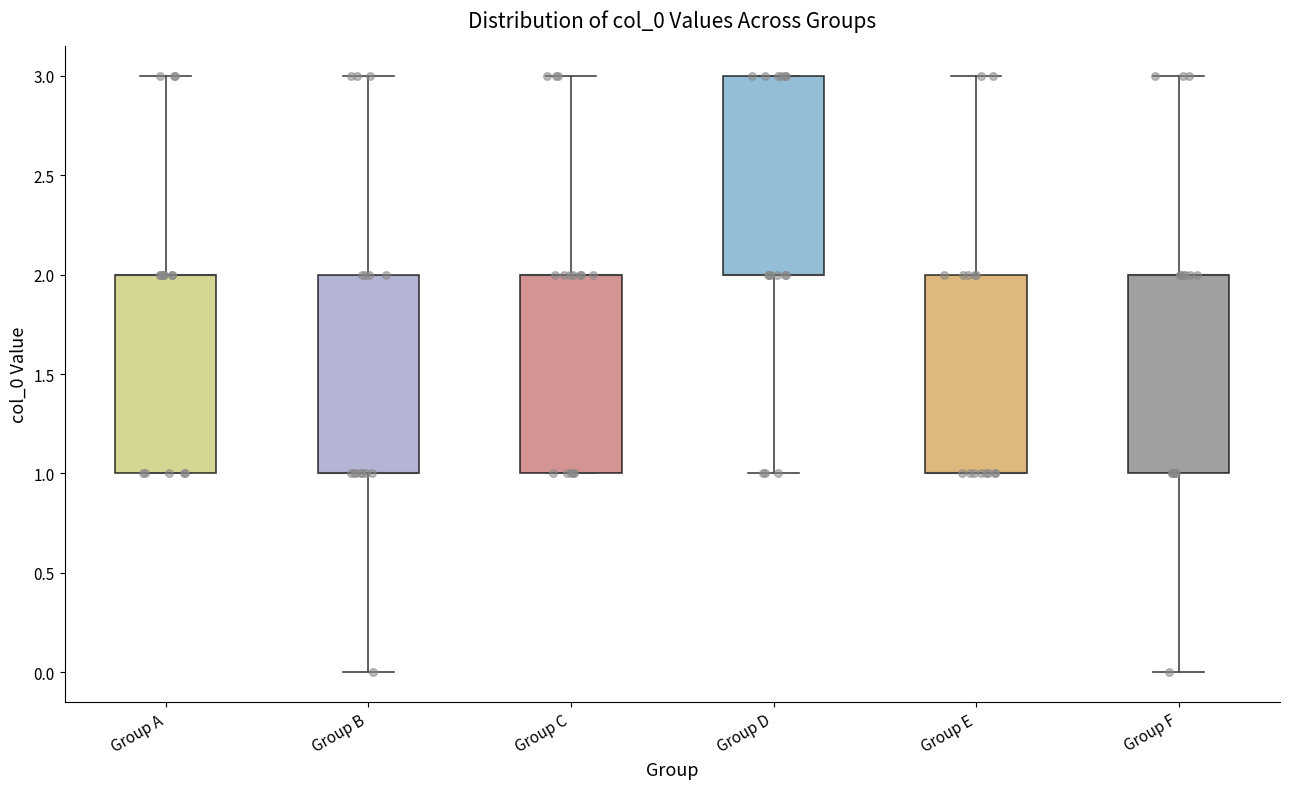

Where does the upper whisker of the box for Group C end on the y-axis? The values are not printed on the chart, so give them approximately, as read against the axis.

3